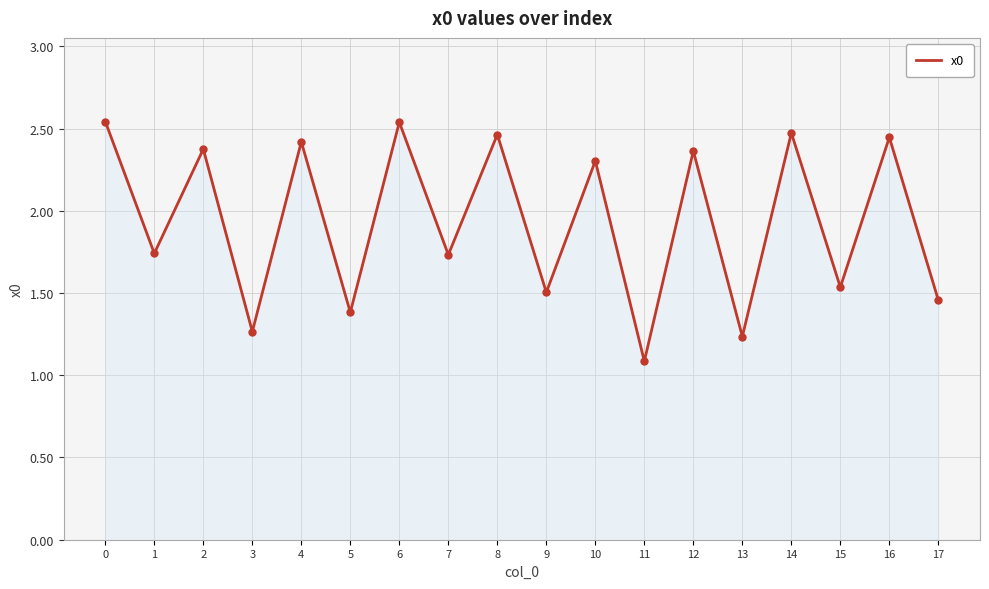

At which label is the value closest to 1?

11